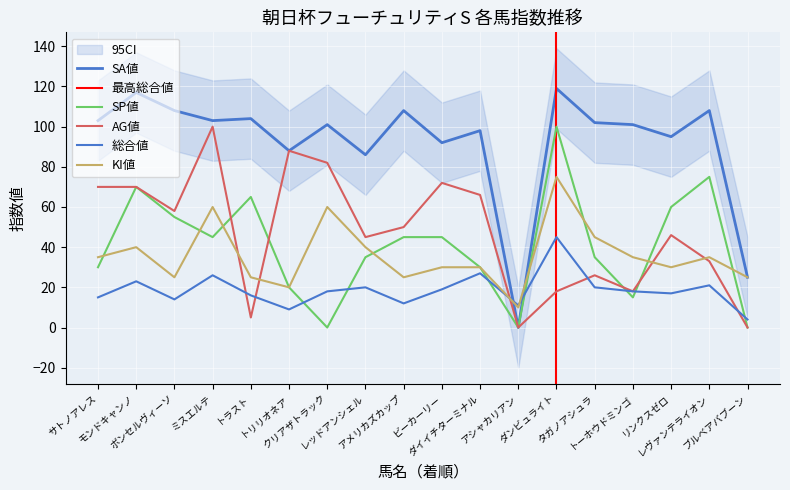

Count the number of categories in the chart.

18